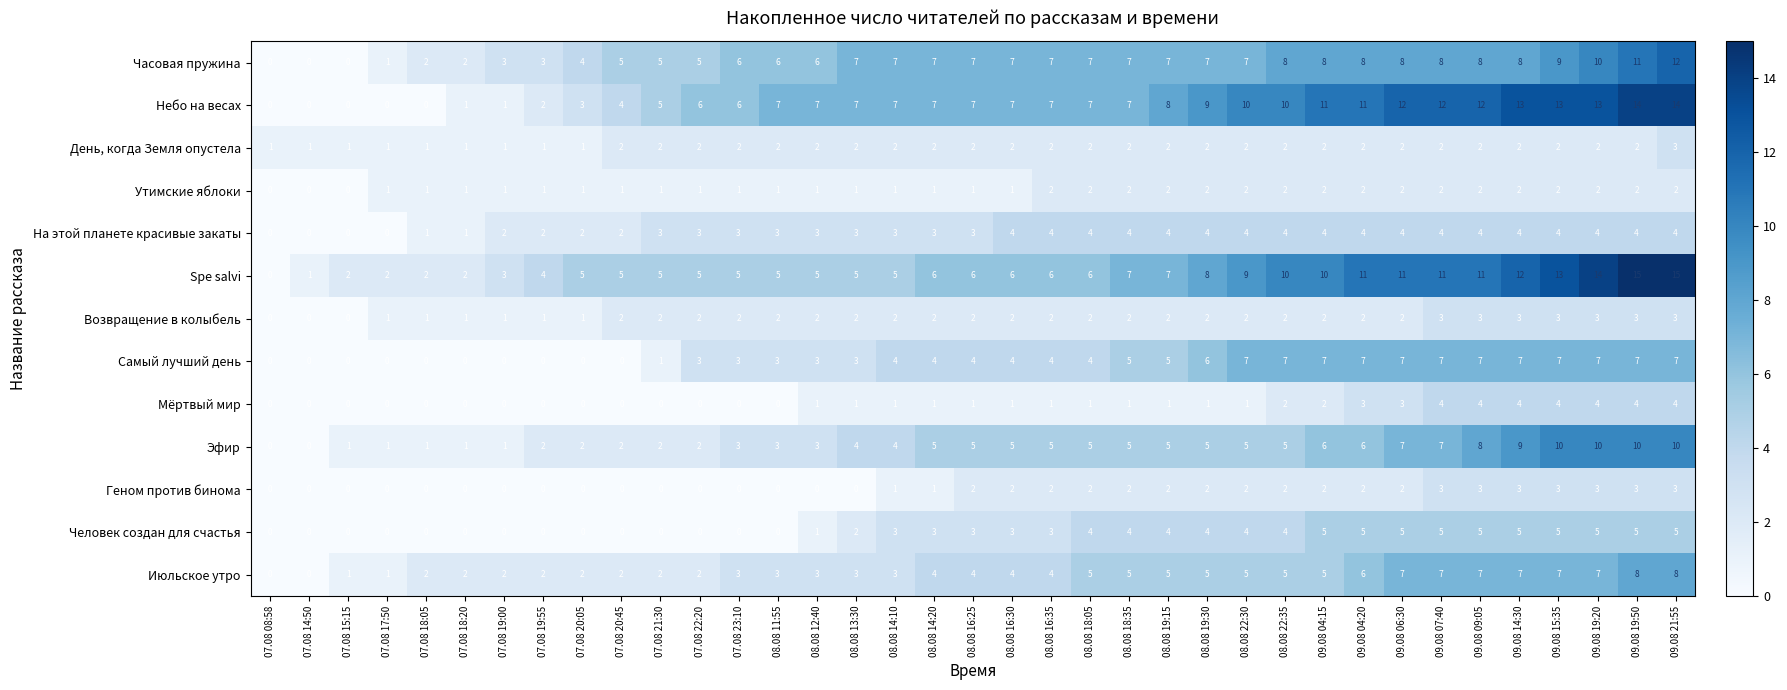

How many distinct data groups are displayed?

13